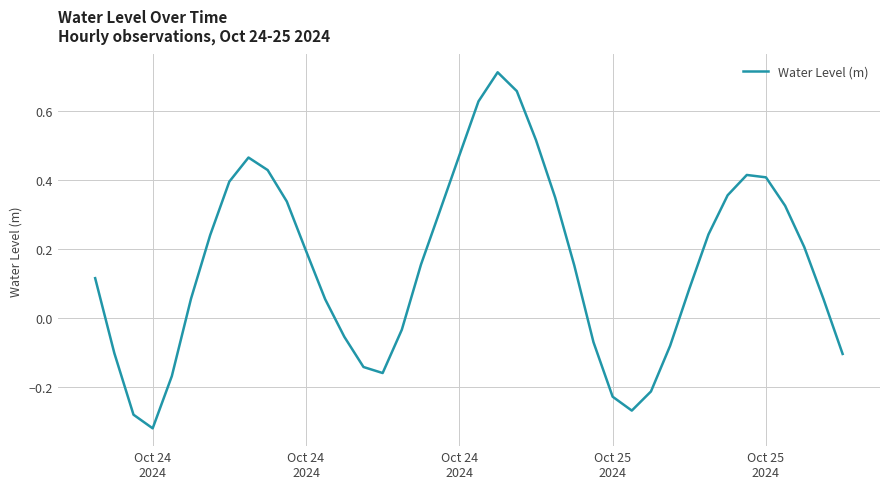

What is the difference between the maximum and minimum values?

1.0